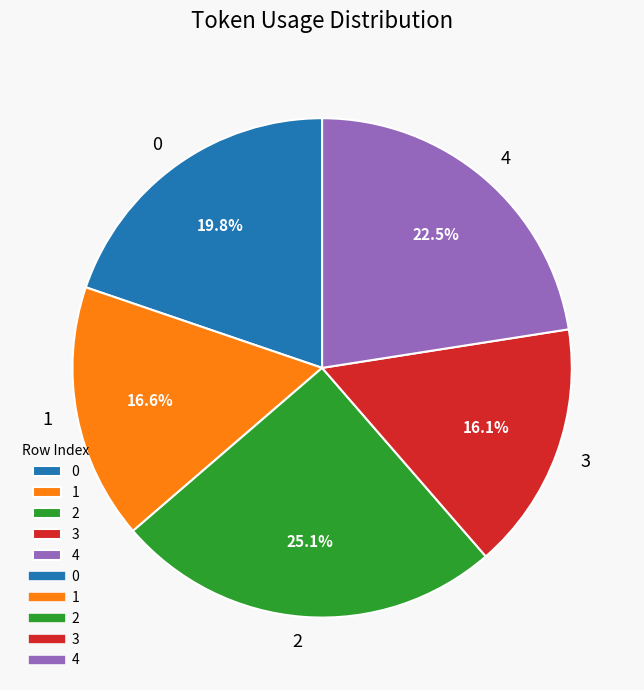

What is the ratio of the value at 1 to the value at 2?

0.7